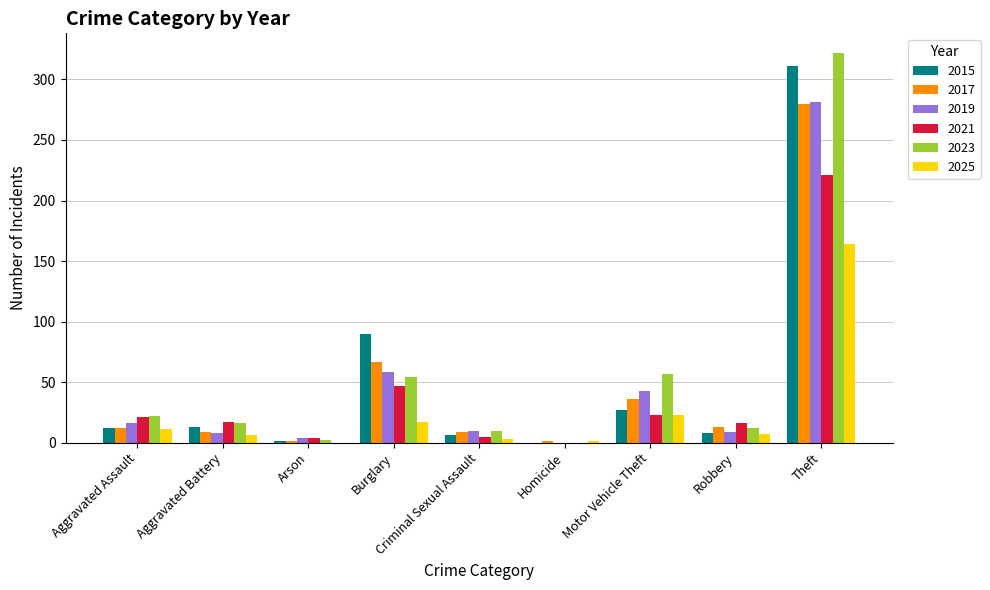

Between Aggravated Assault and Theft, which series saw the biggest shift?

2023